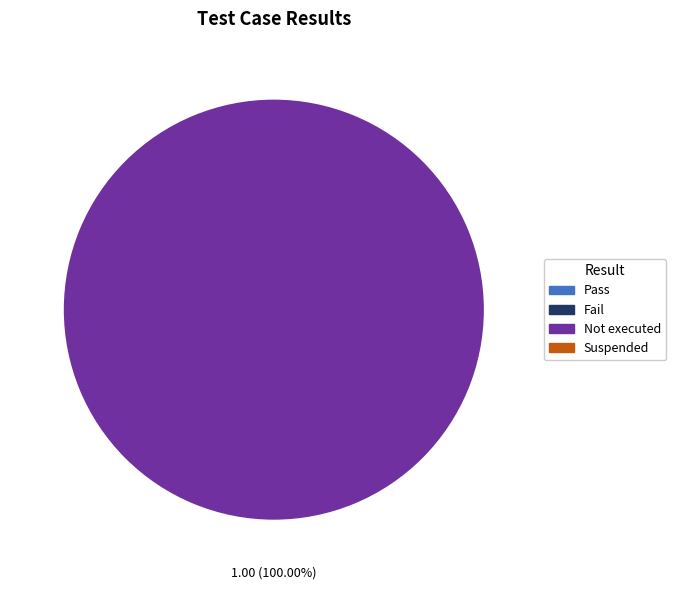

Is there a majority slice in this chart?

Yes